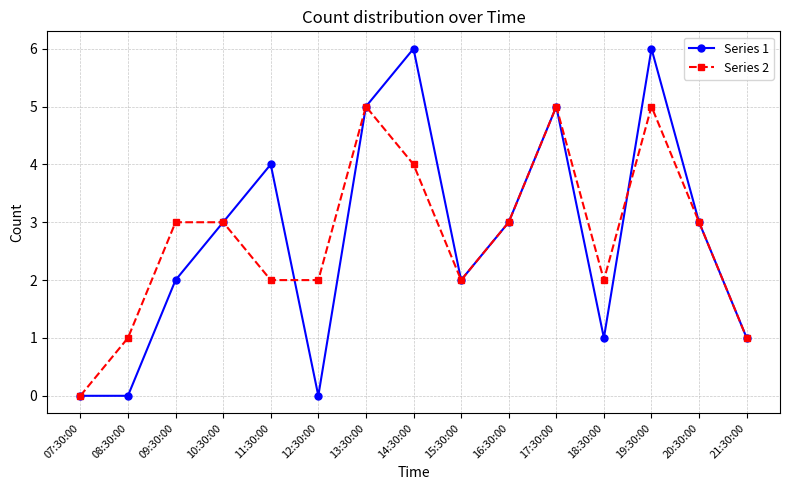

What is the label of the 6th point from the right?

16:30:00